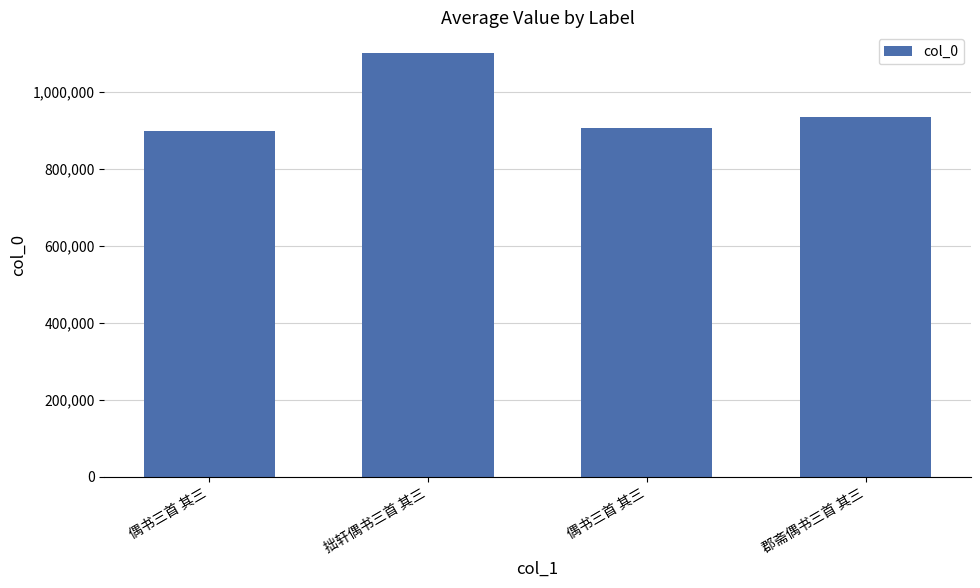

How many categories are shown in the chart?

4